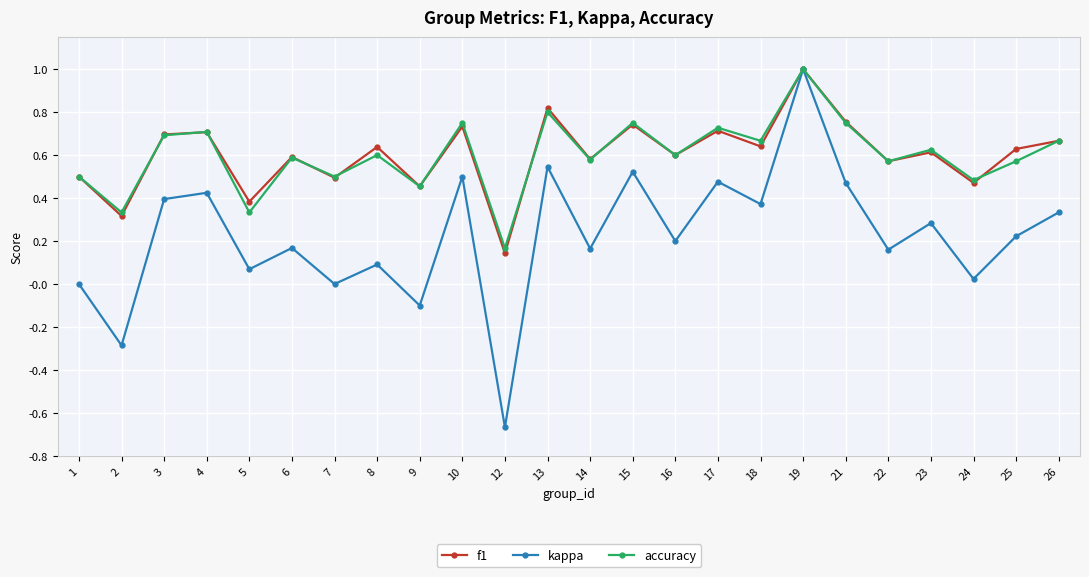

Which series has the widest spread of values?

kappa